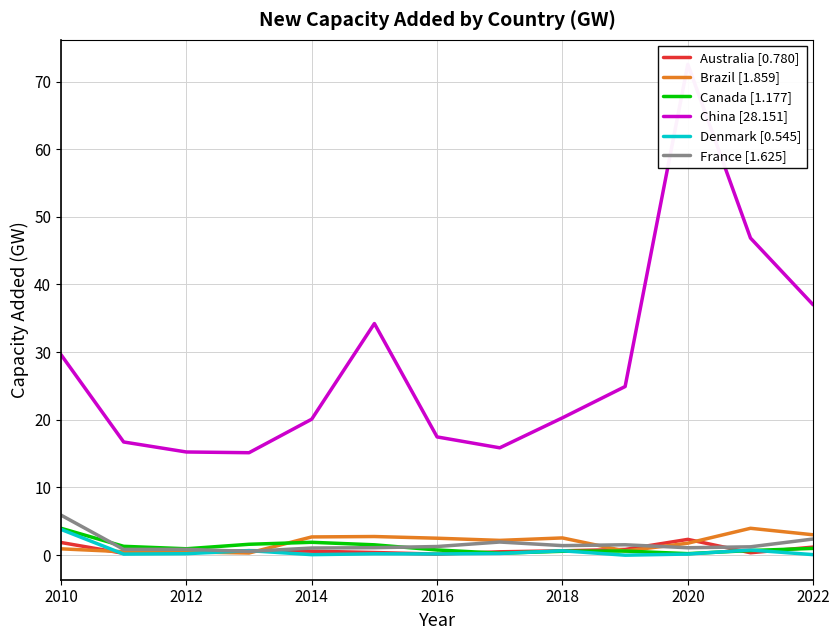

Rank the series by their maximum value, from lowest to highest.

Australia [0.780], Denmark [0.545], Brazil [1.859], Canada [1.177], France [1.625], China [28.151]